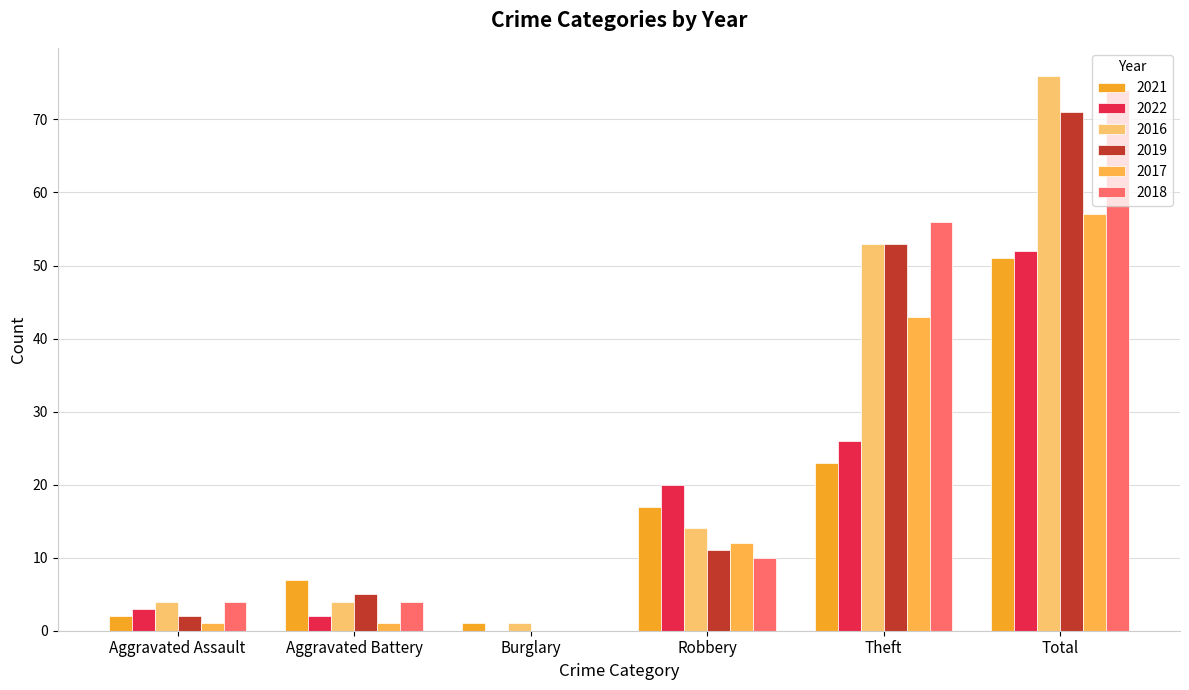

The value of 2019 at Total is 71. True or false?

True